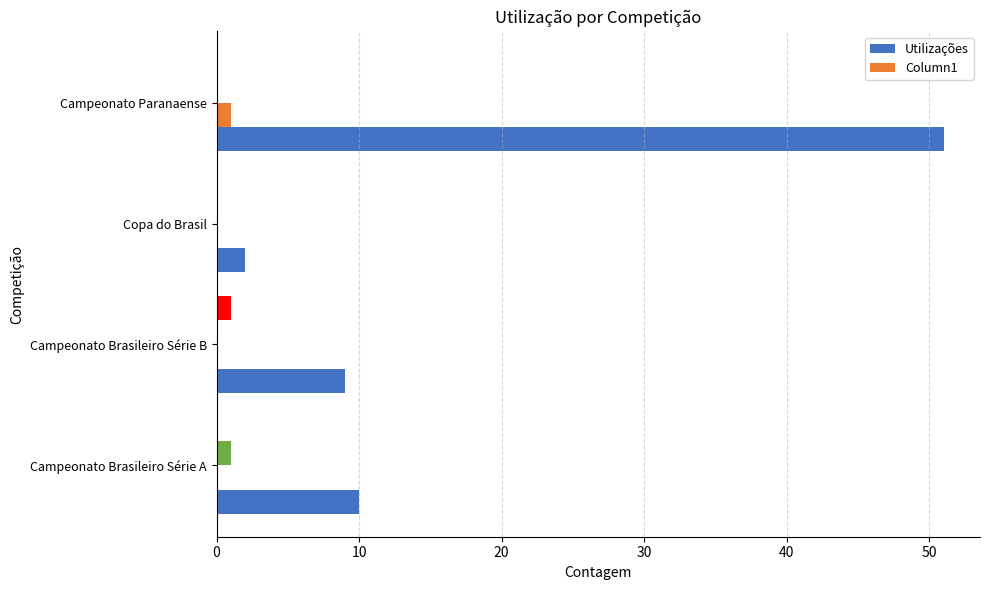

Rank the series by their average value, from highest to lowest.

Utilizações, Column1